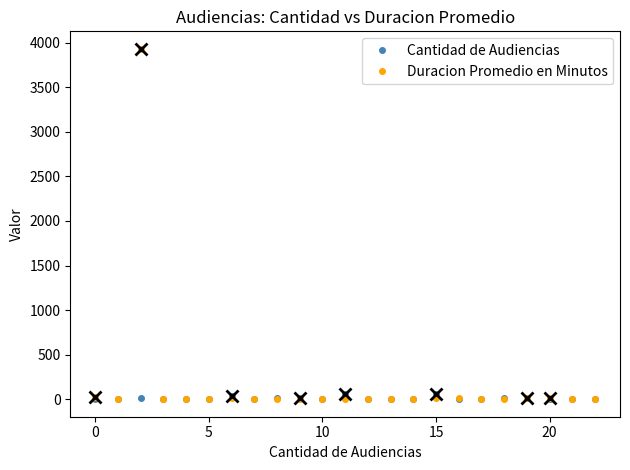

True or false: Cantidad de Audiencias has more than 2 interior local peaks.

True